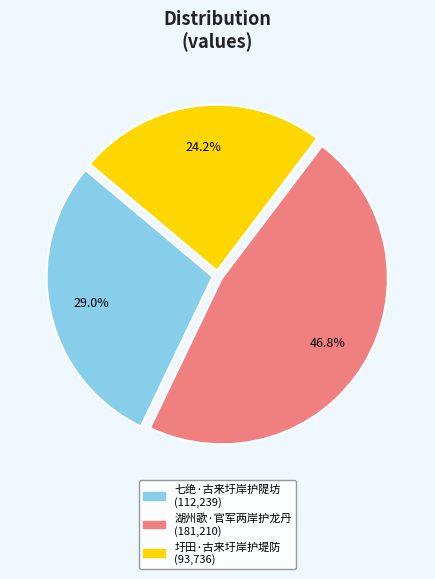

Does any single category account for the majority?

No